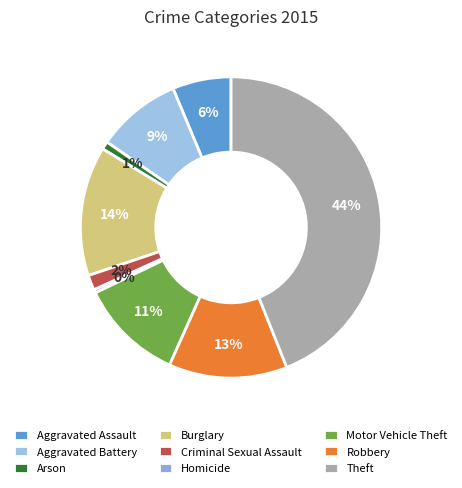

Is it true that Homicide is 0% of the pie?

True